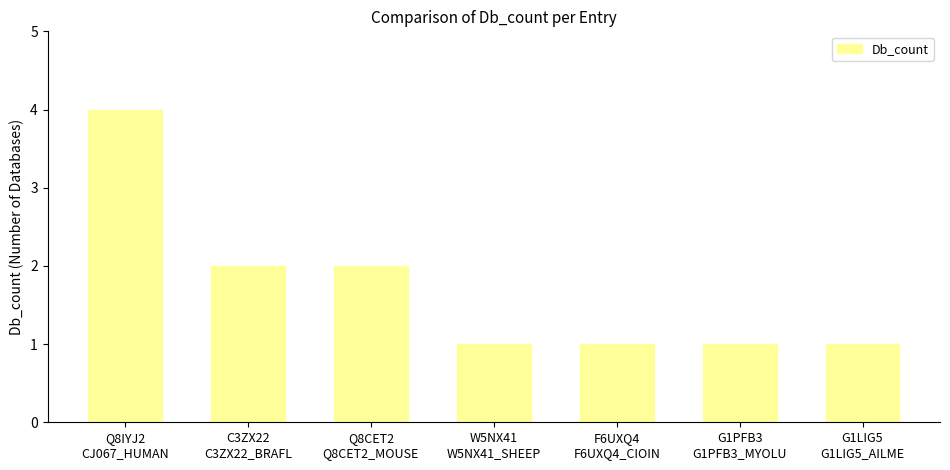

Which has a higher value, Q8IYJ2
CJ067_HUMAN or G1LIG5
G1LIG5_AILME?

Q8IYJ2
CJ067_HUMAN